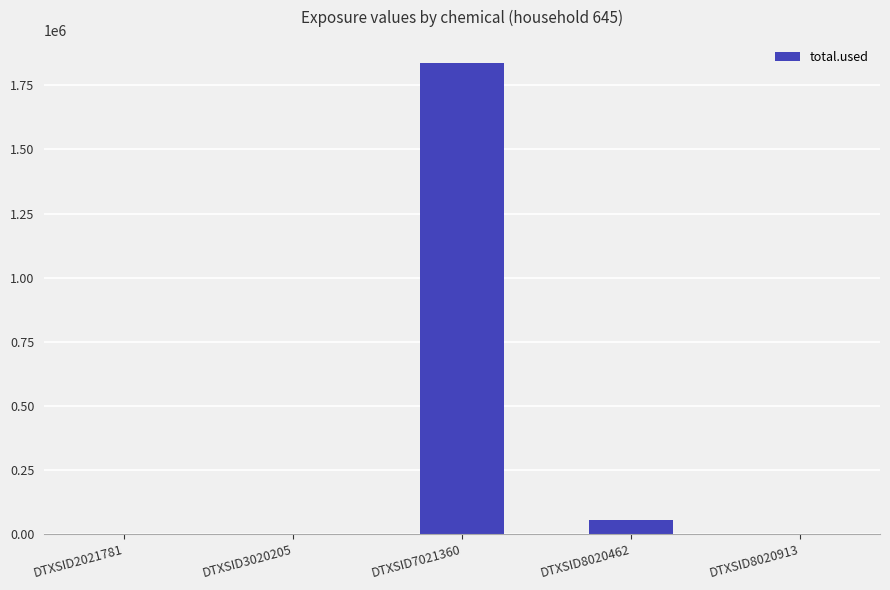

What is the sum of all values?

1887926.2